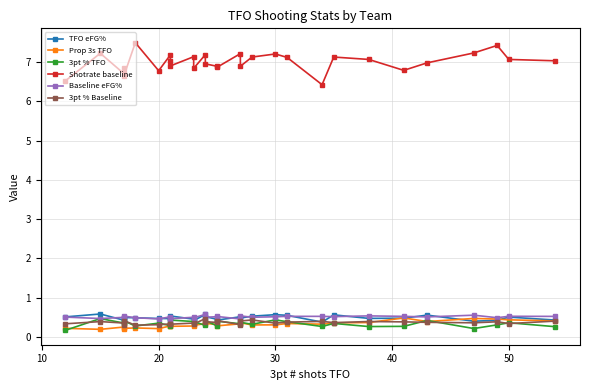

How many values in the Shotrate baseline series exceed 7?

16